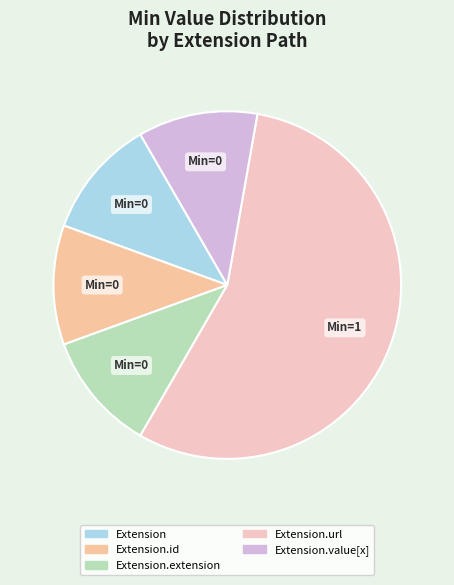

What is the majority slice?

Extension.url